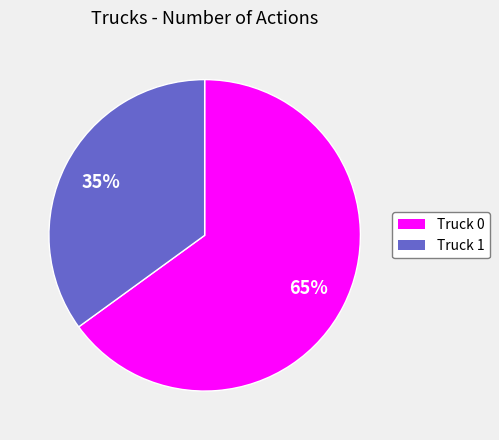

Which slice represents more than half of the pie?

Truck 0